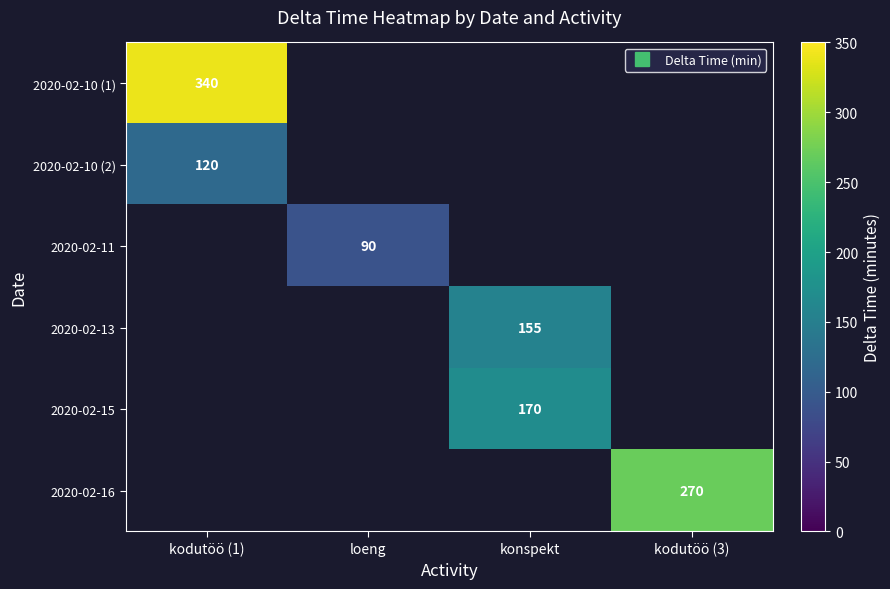

How many series are shown in this chart?

6